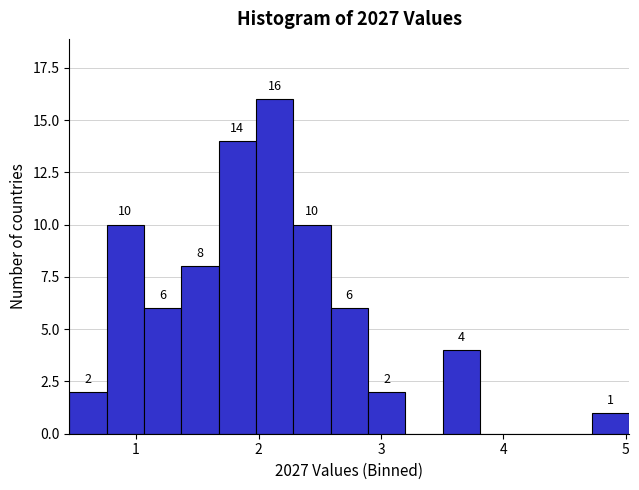

Read against the x-axis, roughly where is the centre of the tallest bar?

2.1